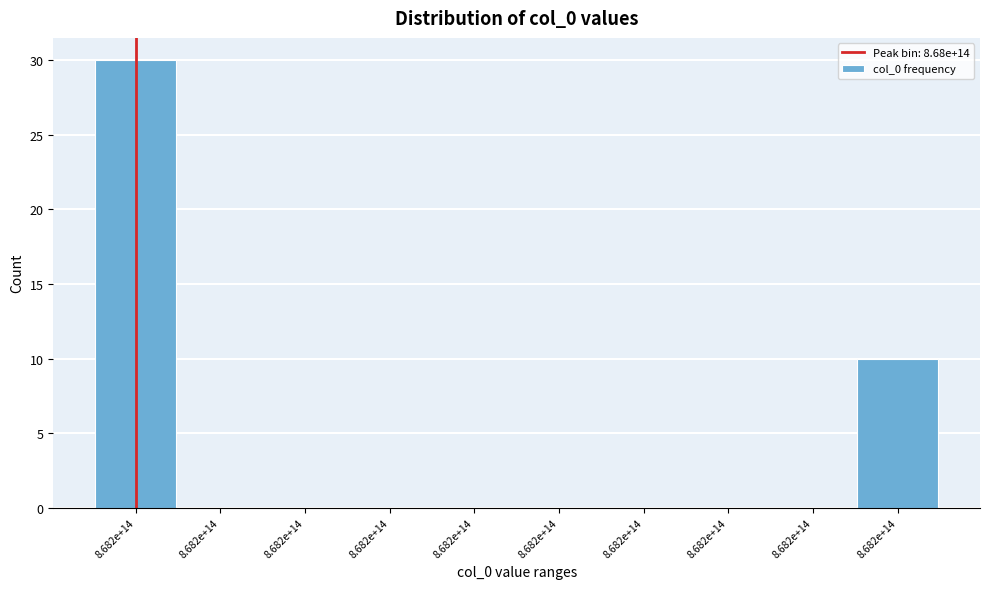

How many categories are shown in the chart?

10